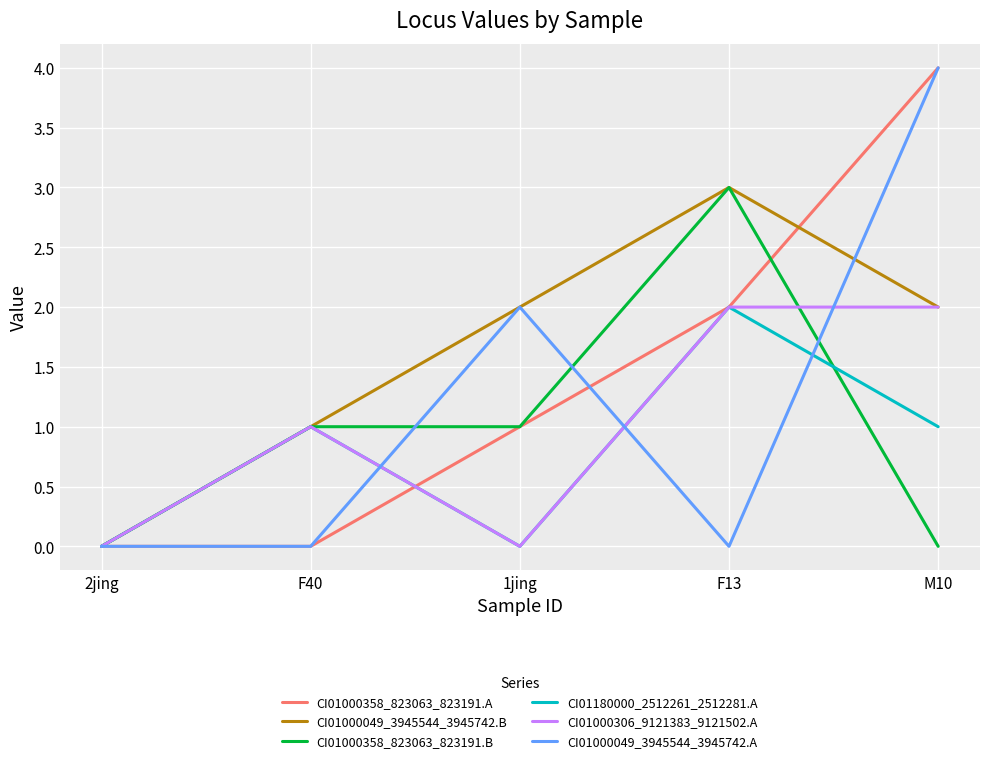

Where is CI01000049_3945544_3945742.A nearest to the value 2?

1jing